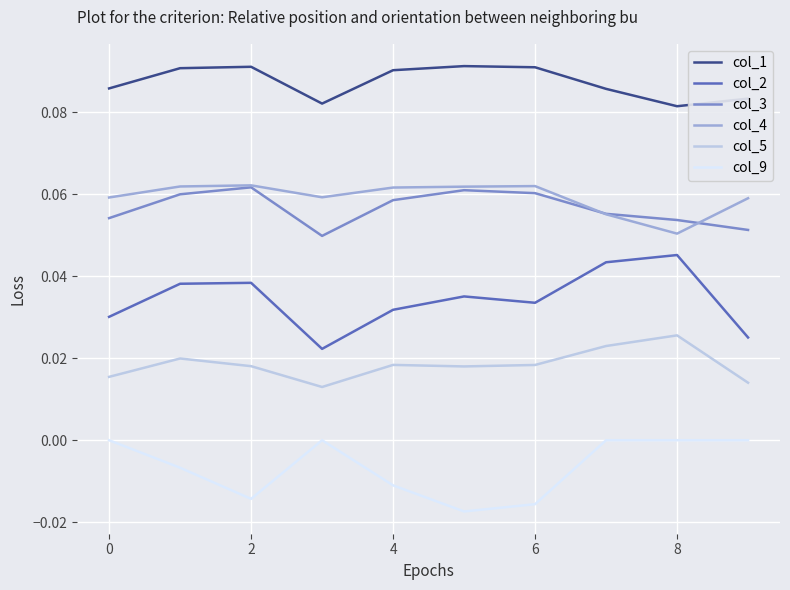

Which series has the widest spread of values?

col_2